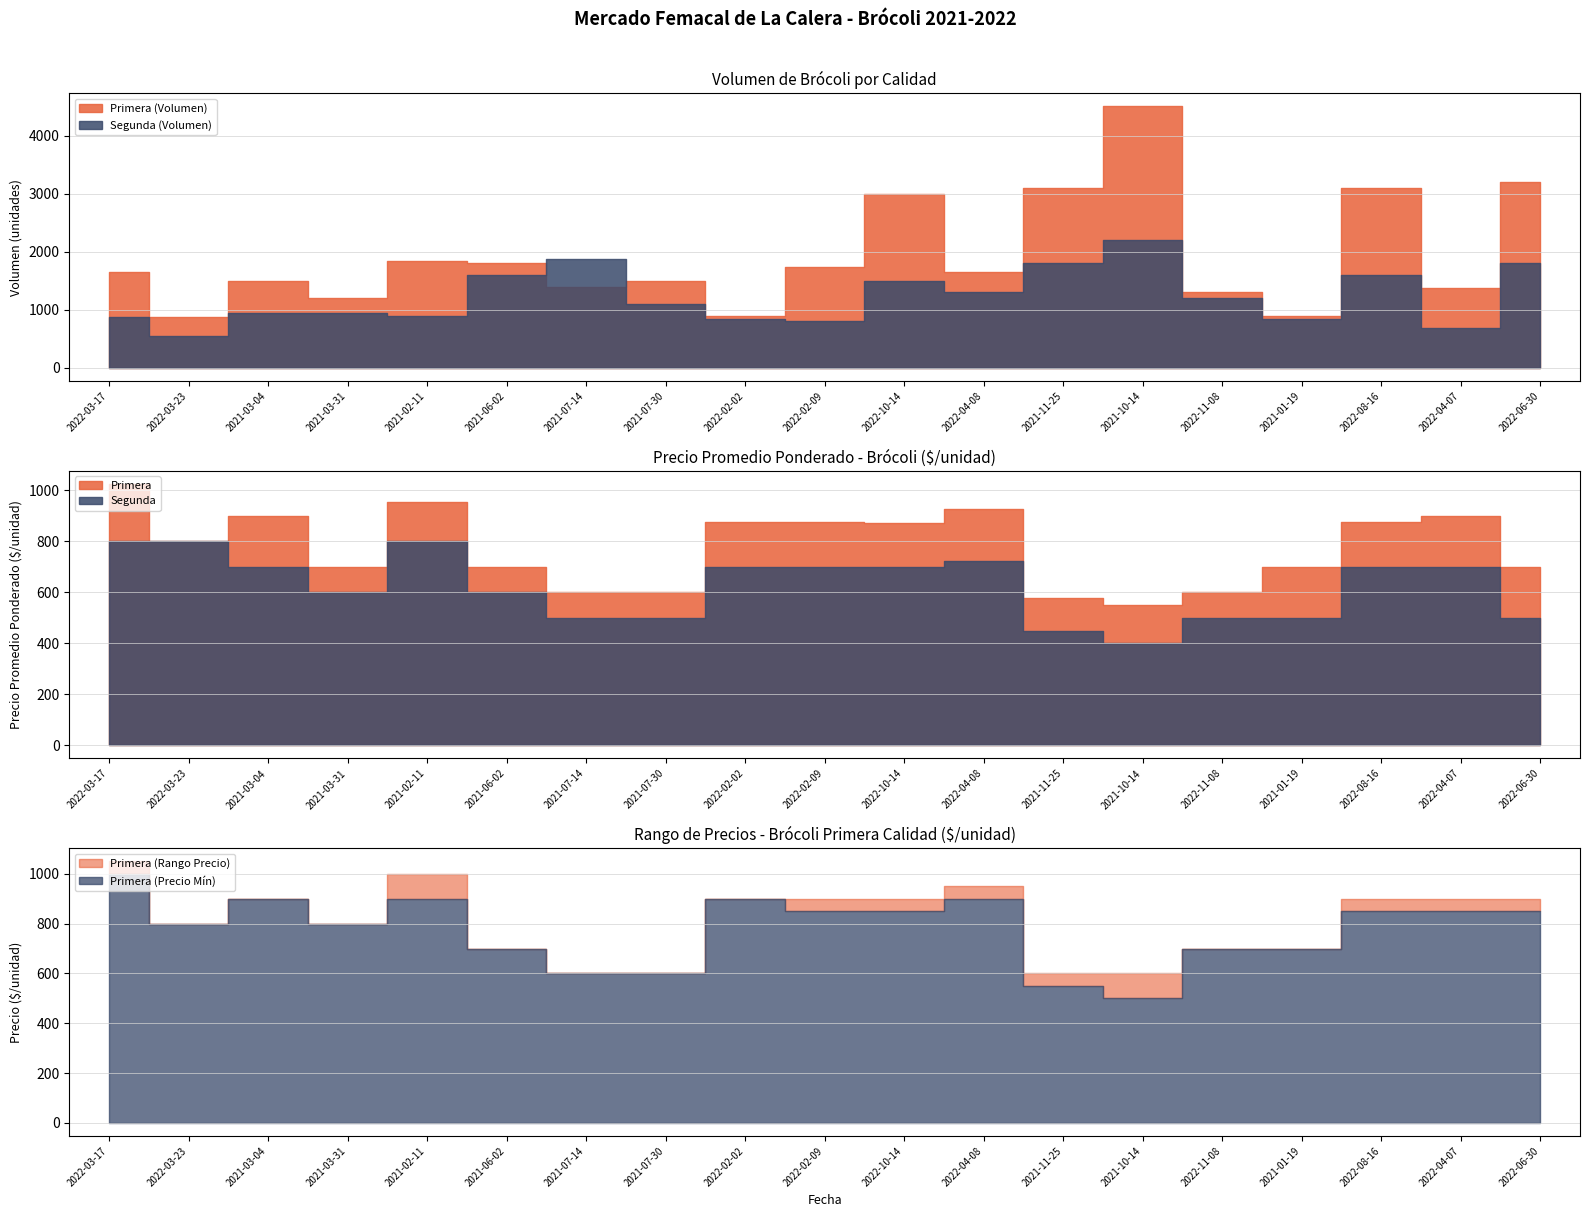

What is the average value of the Primera series?

775